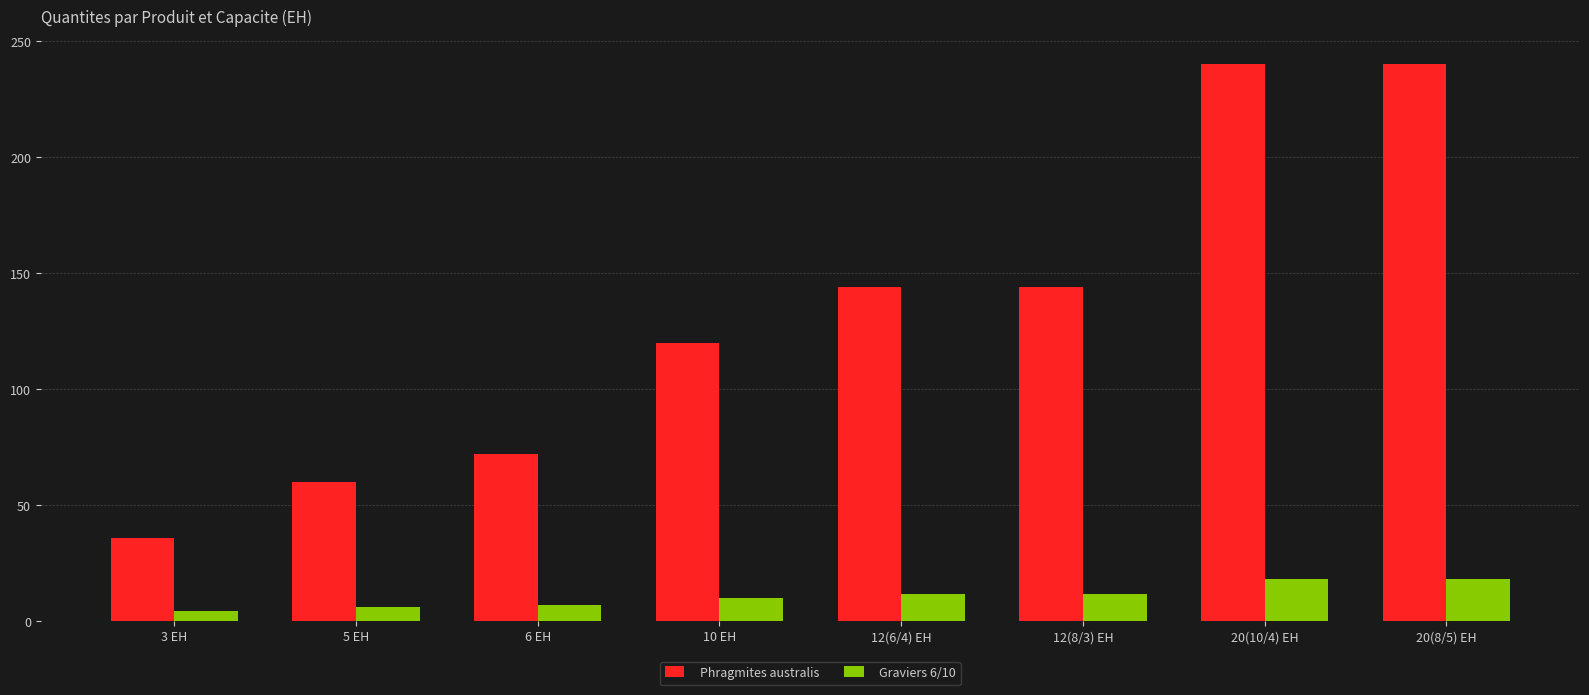

What is the difference between the second highest and minimum values in the Phragmites australis series?

204.0